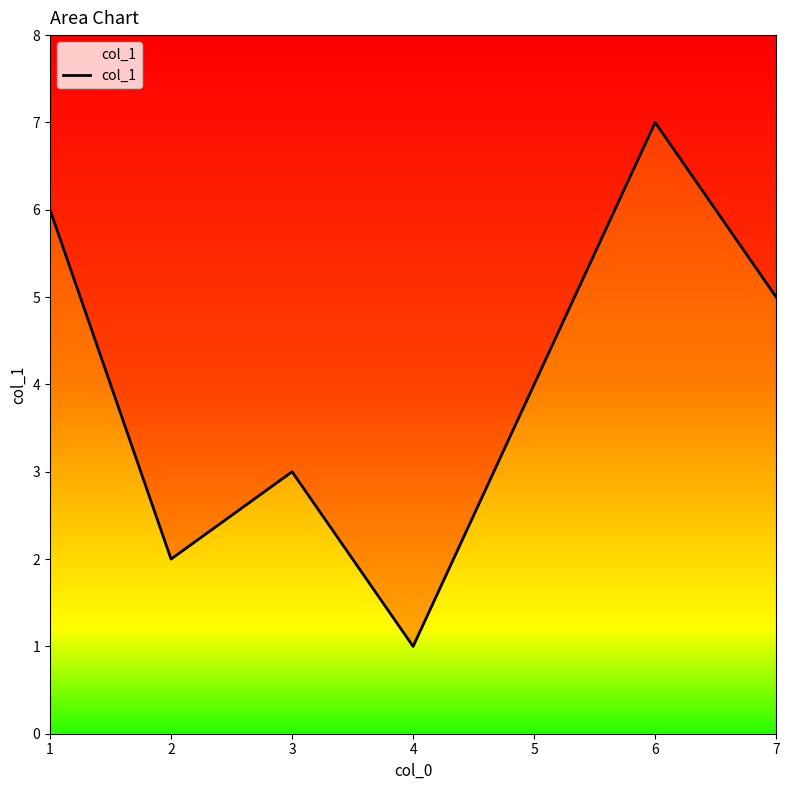

Which category has the highest value across all series?

6